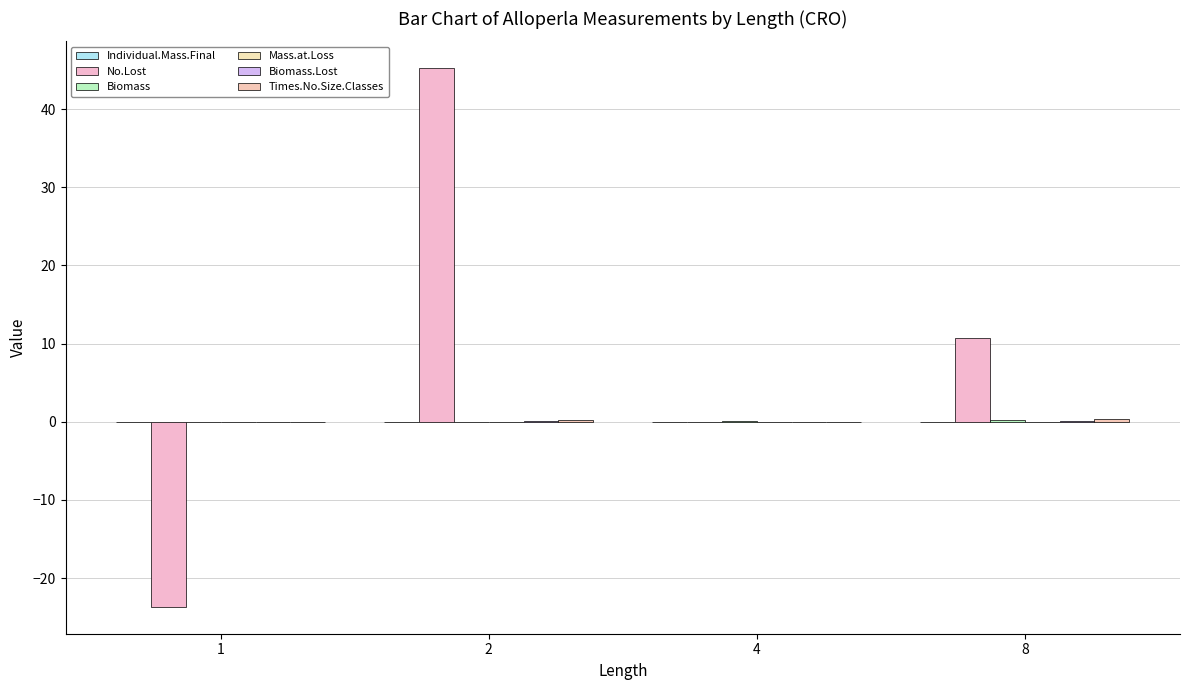

Between 2 and 8, which is larger?

8